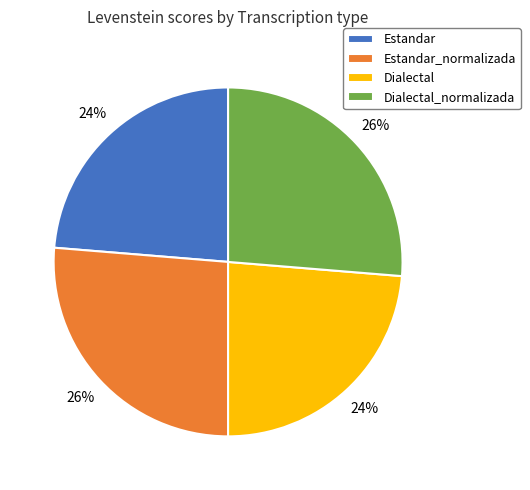

Between Estandar and Dialectal_normalizada, which is larger?

Dialectal_normalizada